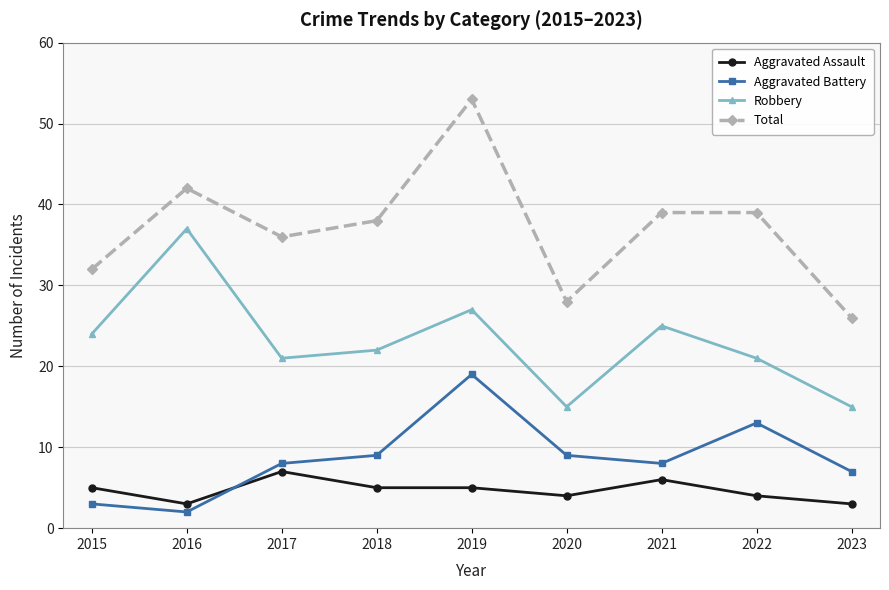

Which series changed the most between 2015 and 2019?

Total